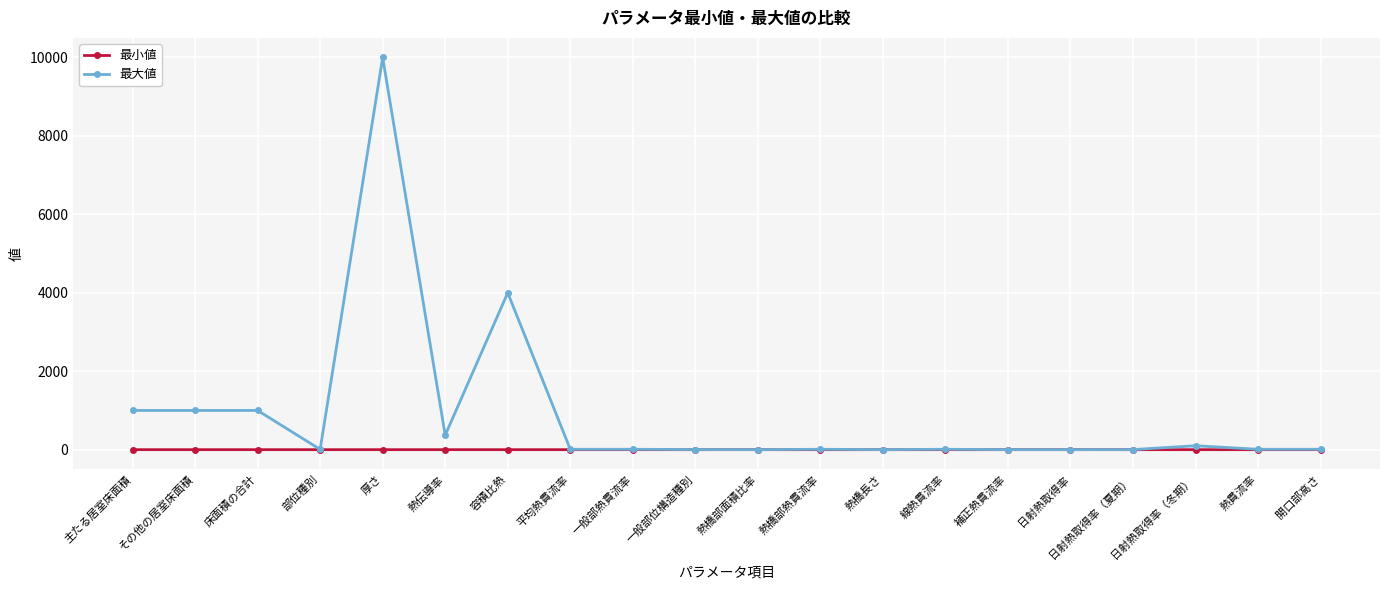

Is the value of 最小値 at 容積比熱 greater than the value of 最大値 at 熱伝導率?

No